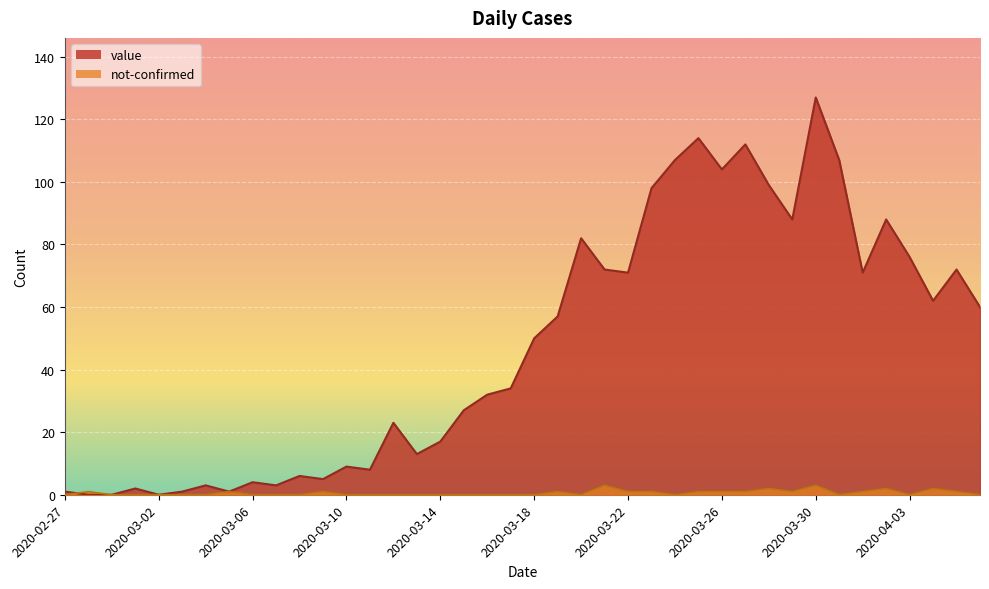

What is the label of the 3rd point from the left?

2020-02-29